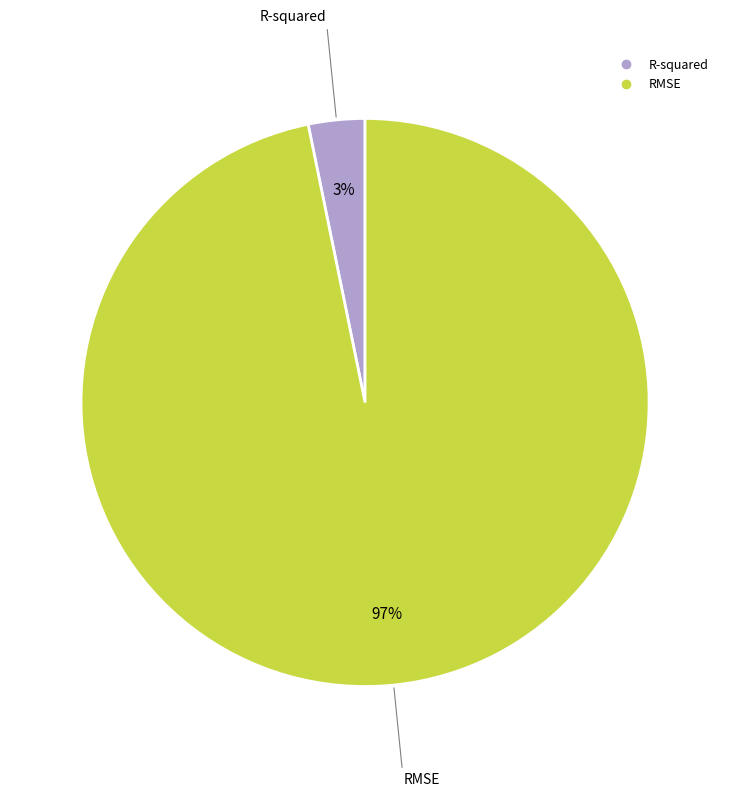

Combined, do RMSE and R-squared account for over 50%?

Yes